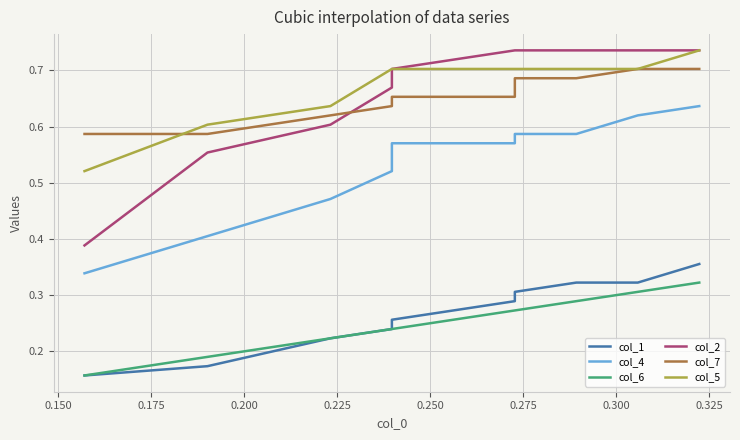

Rank the series by their maximum value, from lowest to highest.

col_6, col_1, col_4, col_7, col_2, col_5